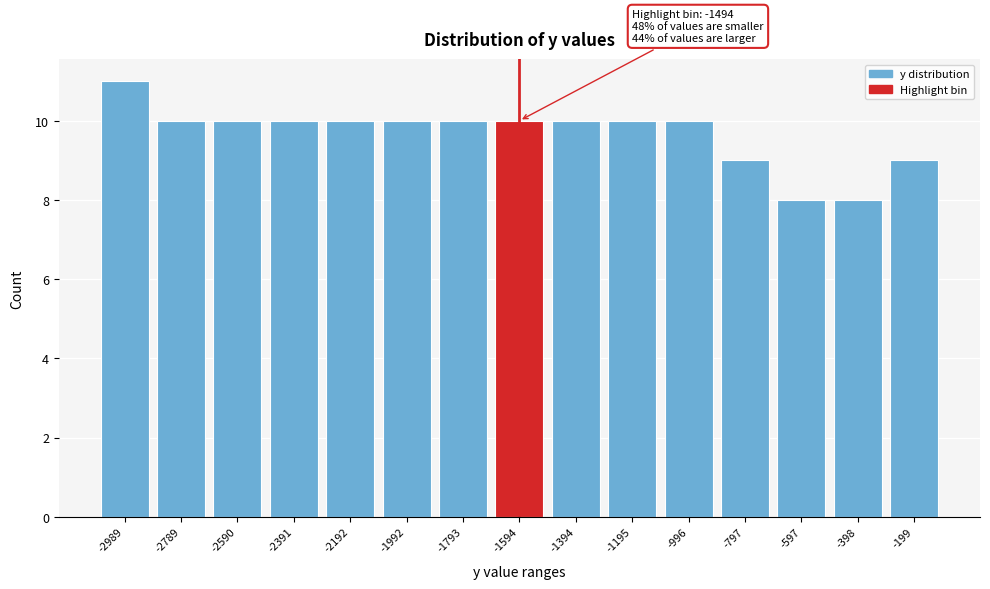

Reading left to right, transcribe all the data shown in this chart.

-2989=11	-2789=10	-2590=10	-2391=10	-2192=10	-1992=10	-1793=10	-1594=10	-1394=10	-1195=10	-996=10	-797=9	-597=8	-398=8	-199=9